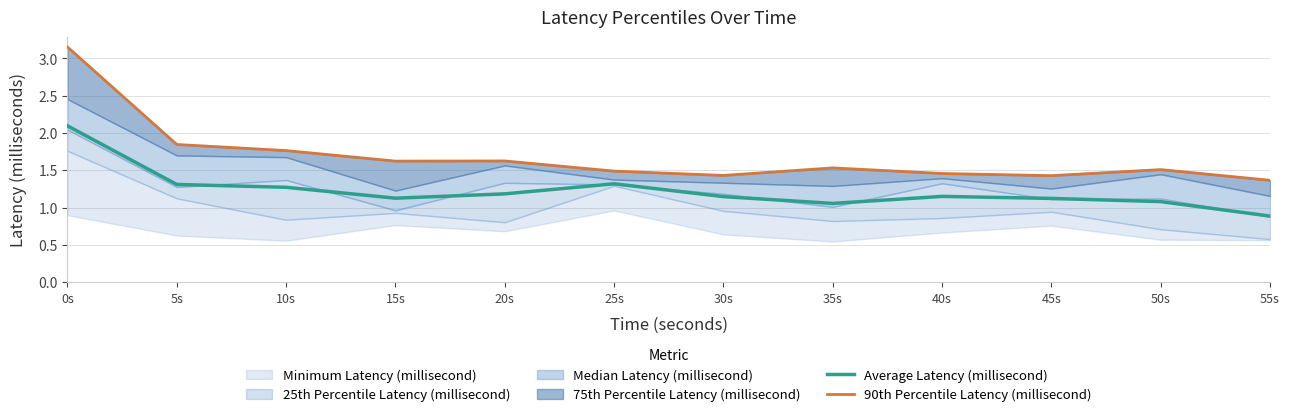

At which label does Average Latency (millisecond) first exceed 1?

0s